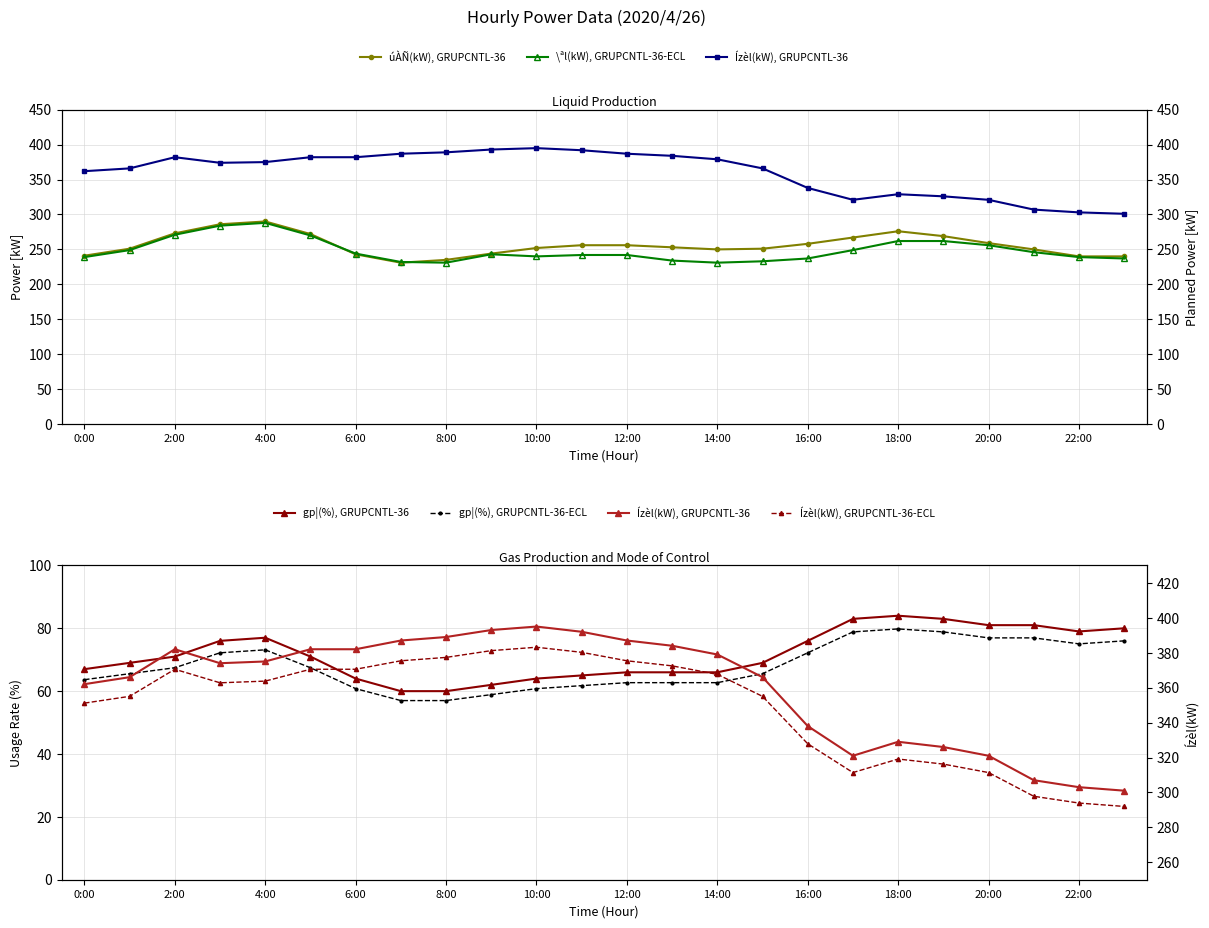

Is this an area chart (filled region under the line)?

No